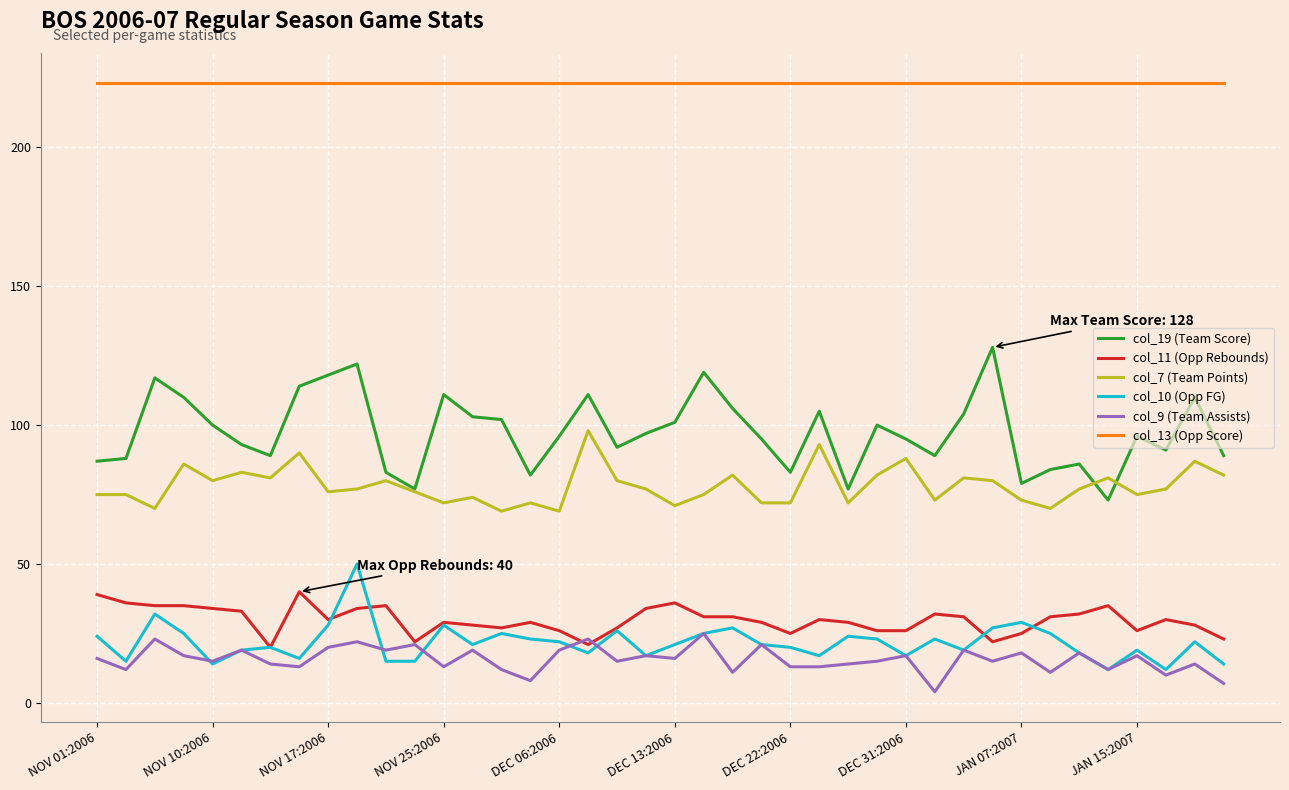

Which series has the largest total across all categories?

col_13 (Opp Score)